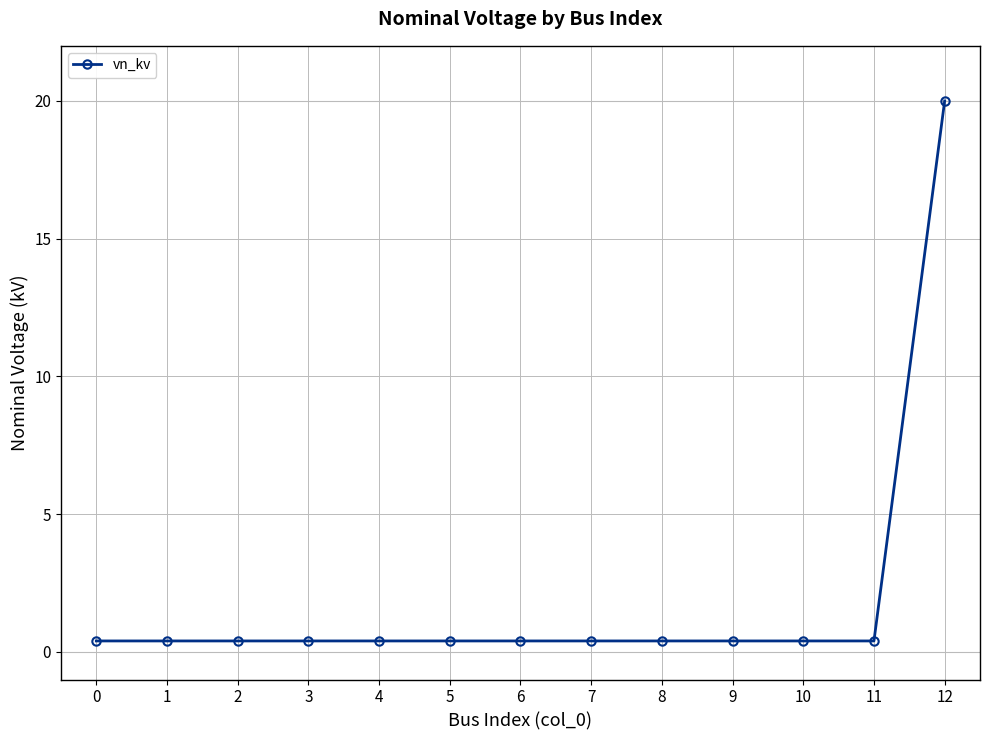

Reading right to left, transcribe all the data shown in this chart.

20.0	0.4	0.4	0.4	0.4	0.4	0.4	0.4	0.4	0.4	0.4	0.4	0.4